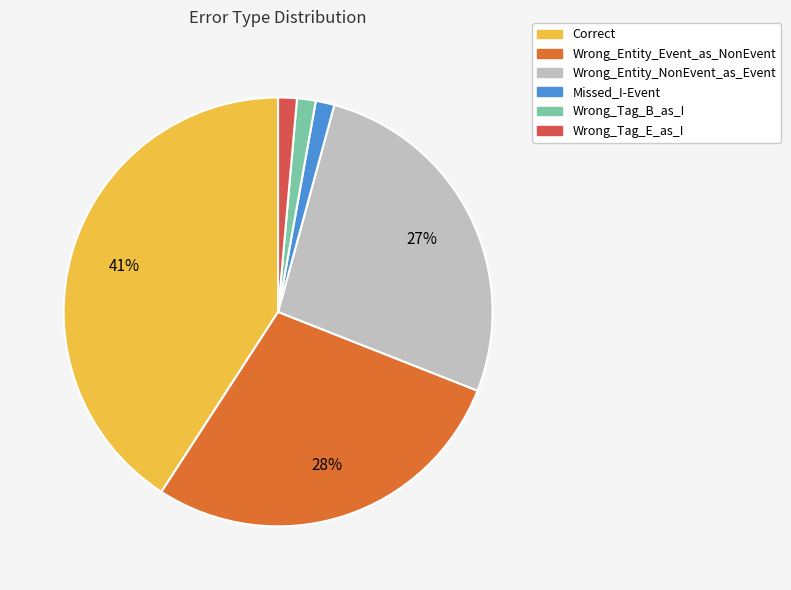

Combined, do Correct and Wrong_Tag_E_as_I account for over 50%?

No